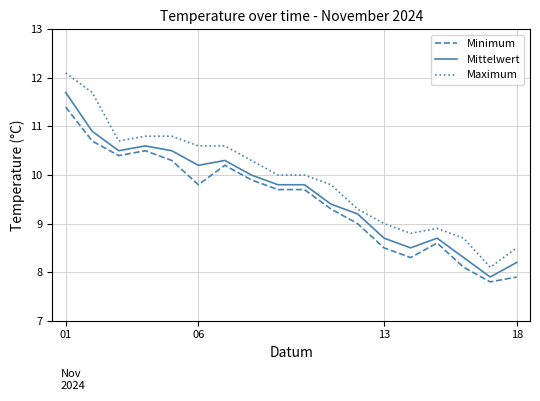

Reading left to right, list all the values displayed in this chart.

Minimum: 11.4	10.7	10.4	10.5	10.3	9.8	10.2	9.9	9.7	9.7	9.3	9.0	8.5	8.3	8.6	8.1	7.8	7.9
Mittelwert: 11.7	10.9	10.5	10.6	10.5	10.2	10.3	10.0	9.8	9.8	9.4	9.2	8.7	8.5	8.7	8.3	7.9	8.2
Maximum: 12.1	11.7	10.7	10.8	10.8	10.6	10.6	10.3	10.0	10.0	9.8	9.3	9.0	8.8	8.9	8.7	8.1	8.5